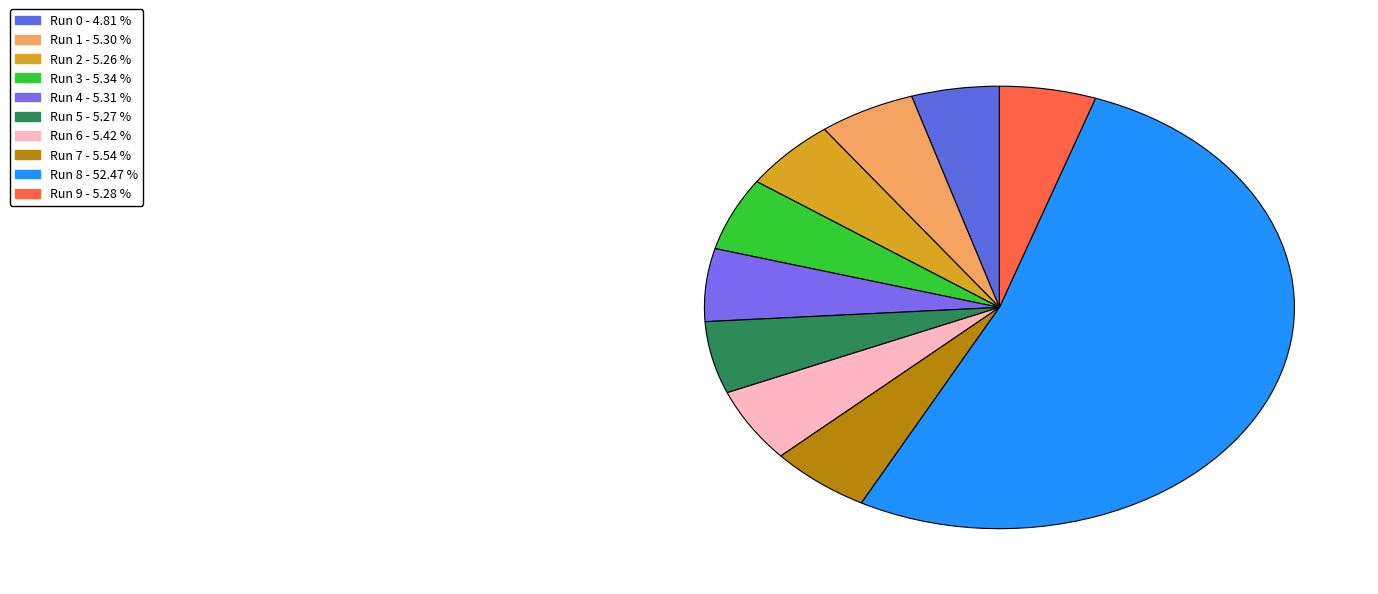

True or false: Run 1 accounts for 11% of the total.

False